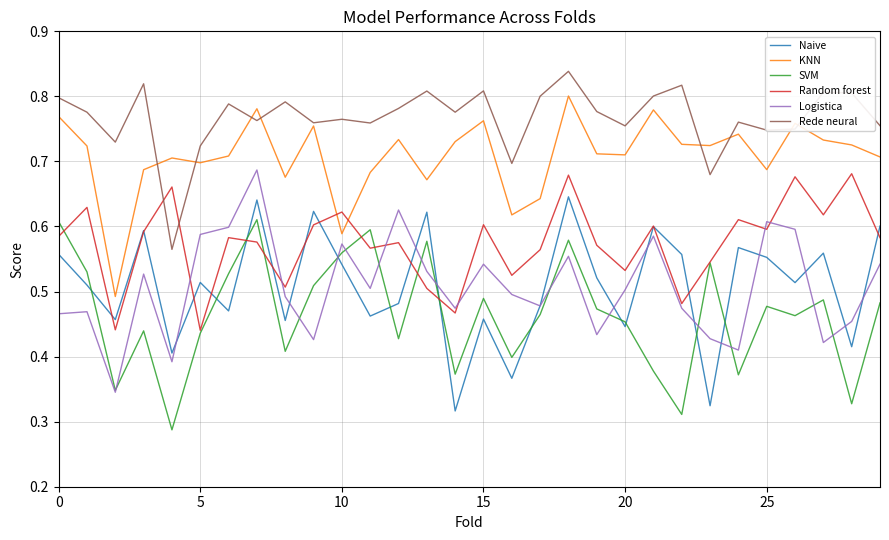

At how many categories does at least one series exceed 0?

30